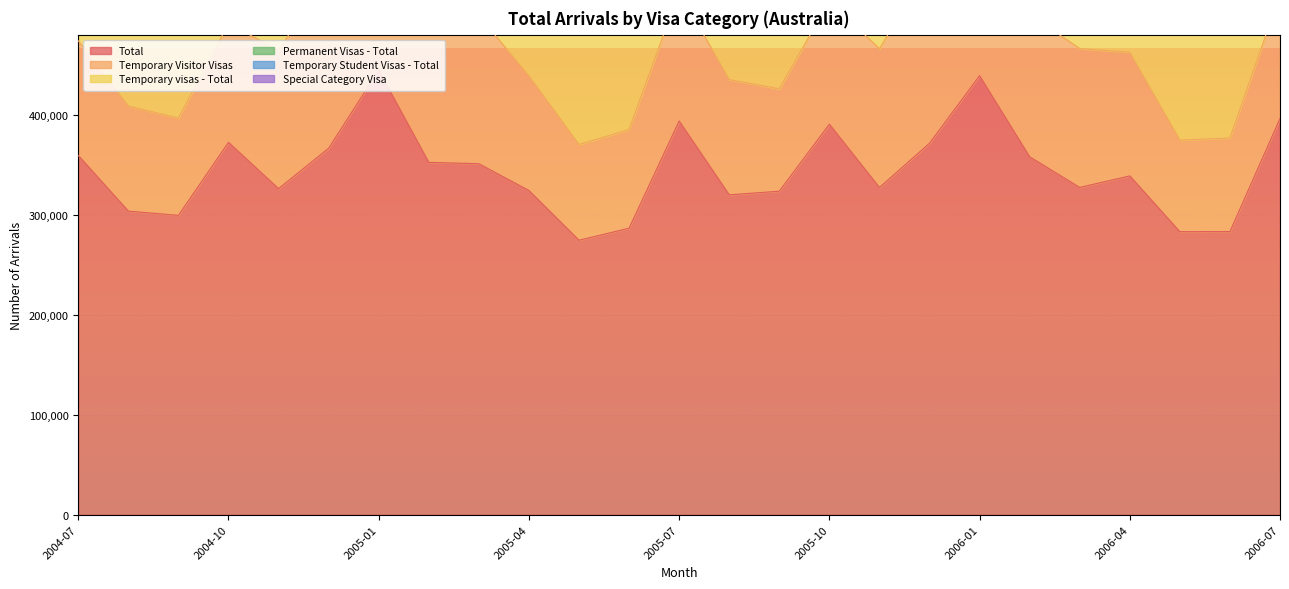

What are all the series names shown in the legend?

Total, Temporary Visitor Visas, Temporary visas - Total, Permanent Visas - Total, Temporary Student Visas - Total, Special Category Visa